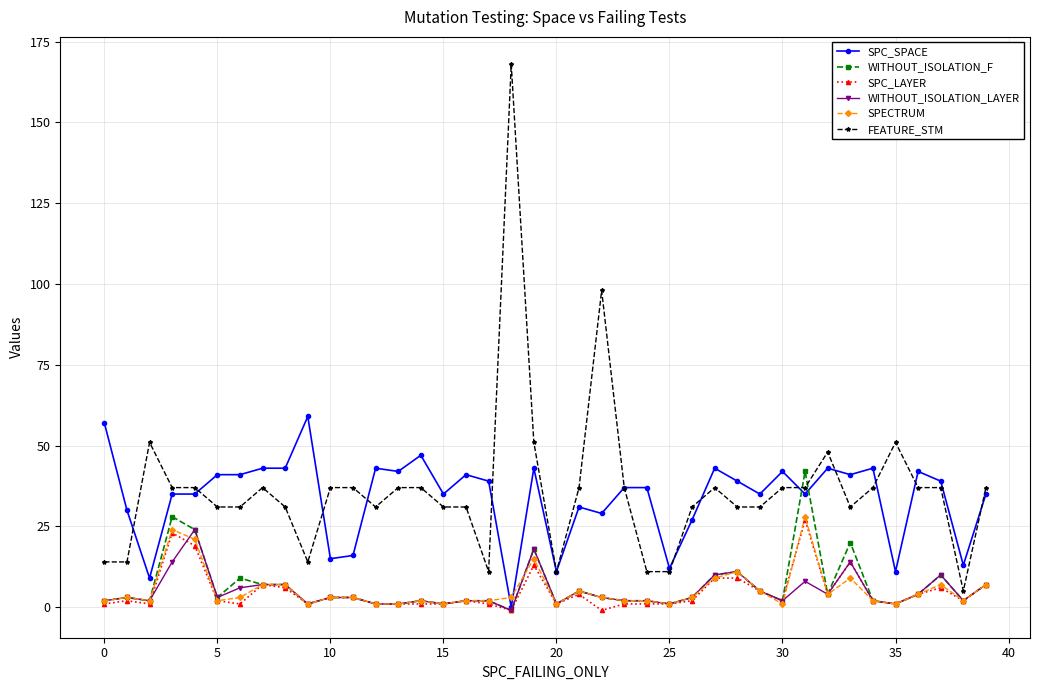

True or false: SPC_LAYER has more than 1 interior local peaks.

True